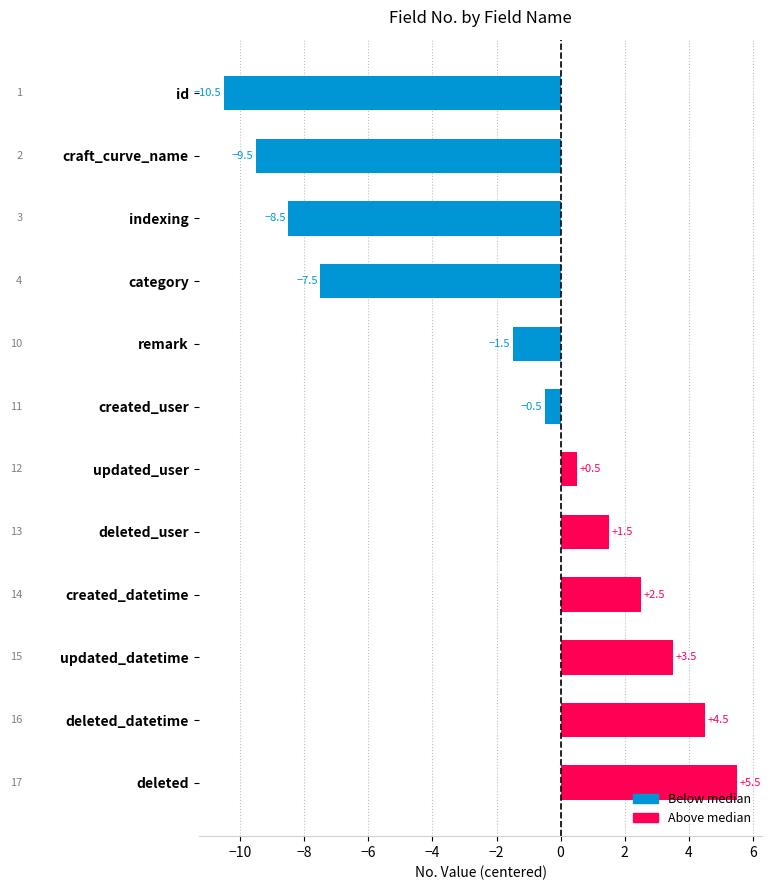

Which category has the lowest value across all series?

id